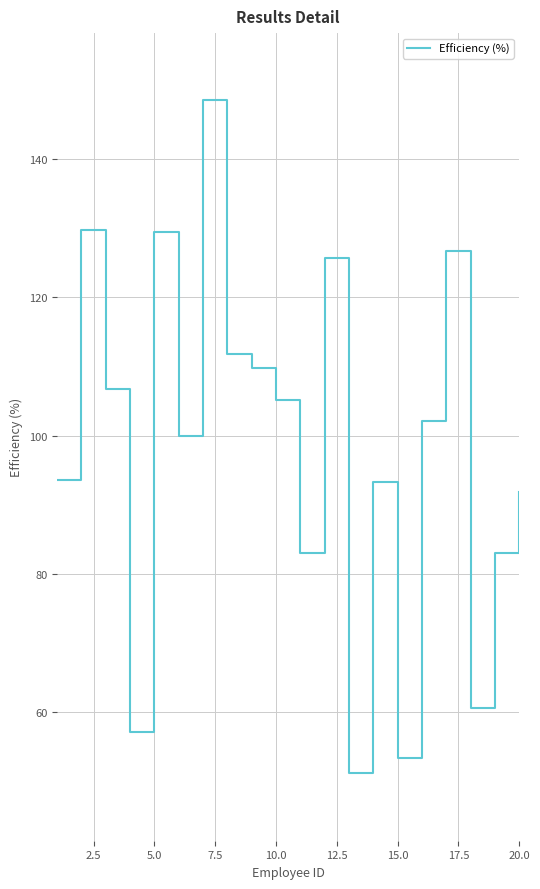

What is the difference between the maximum and minimum values?

97.3